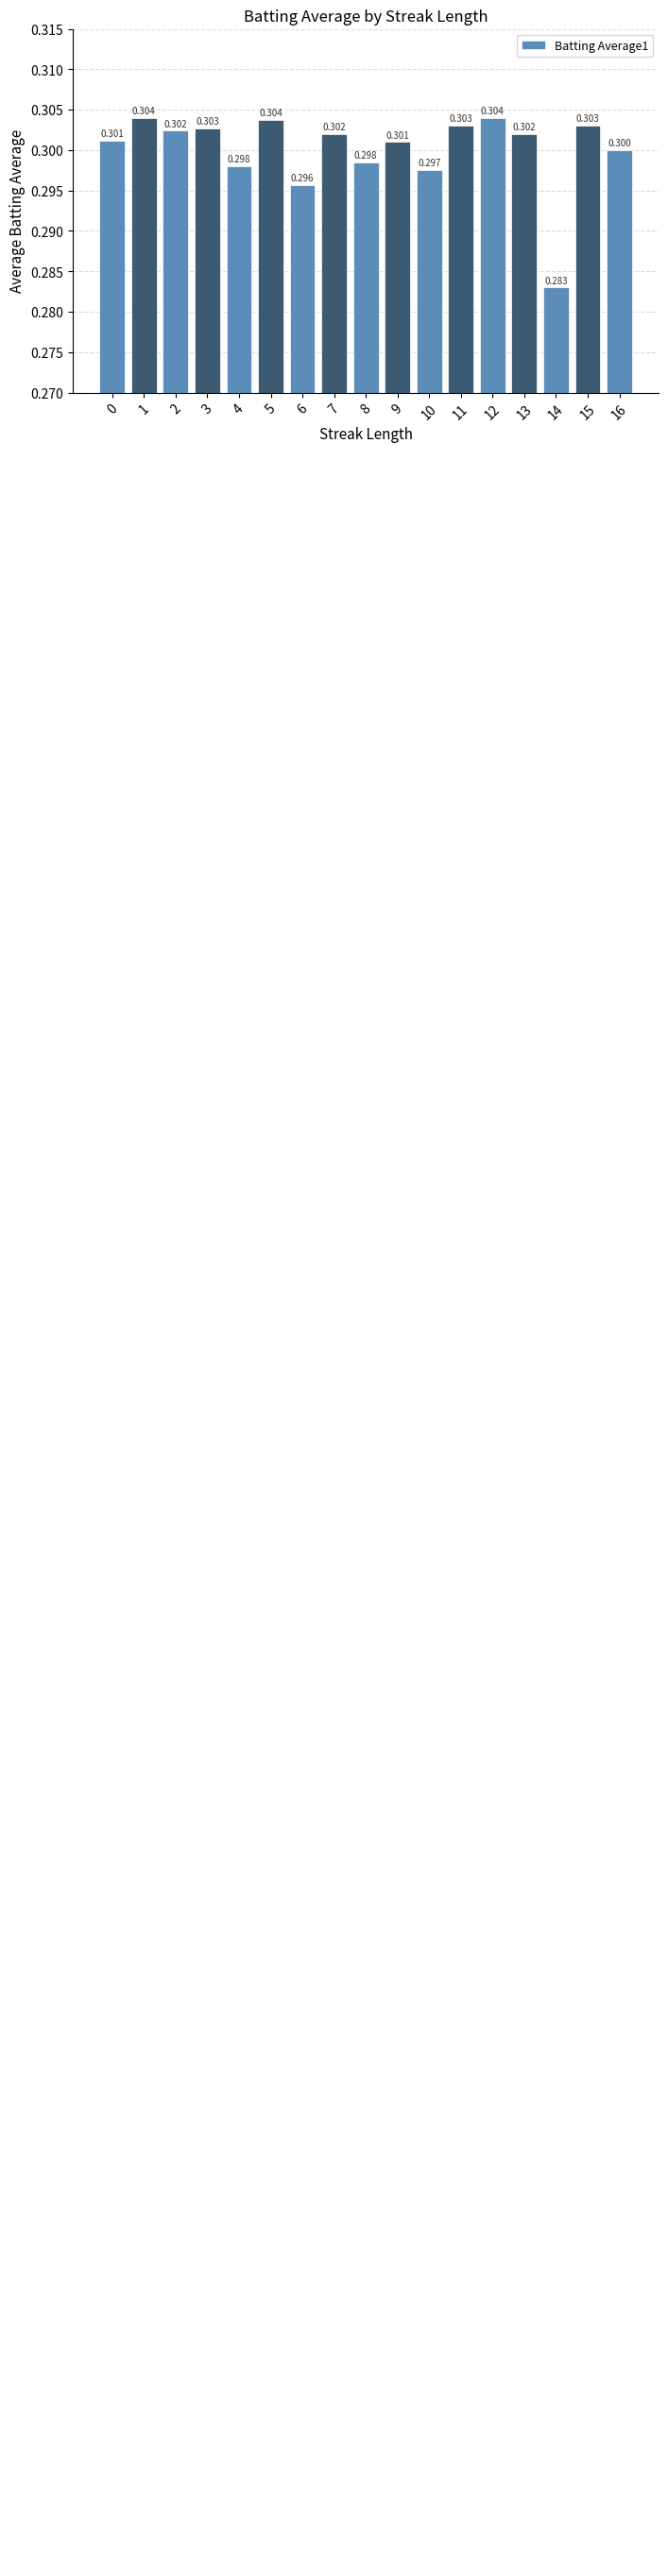

Count the values in the range 0 to 1.

17